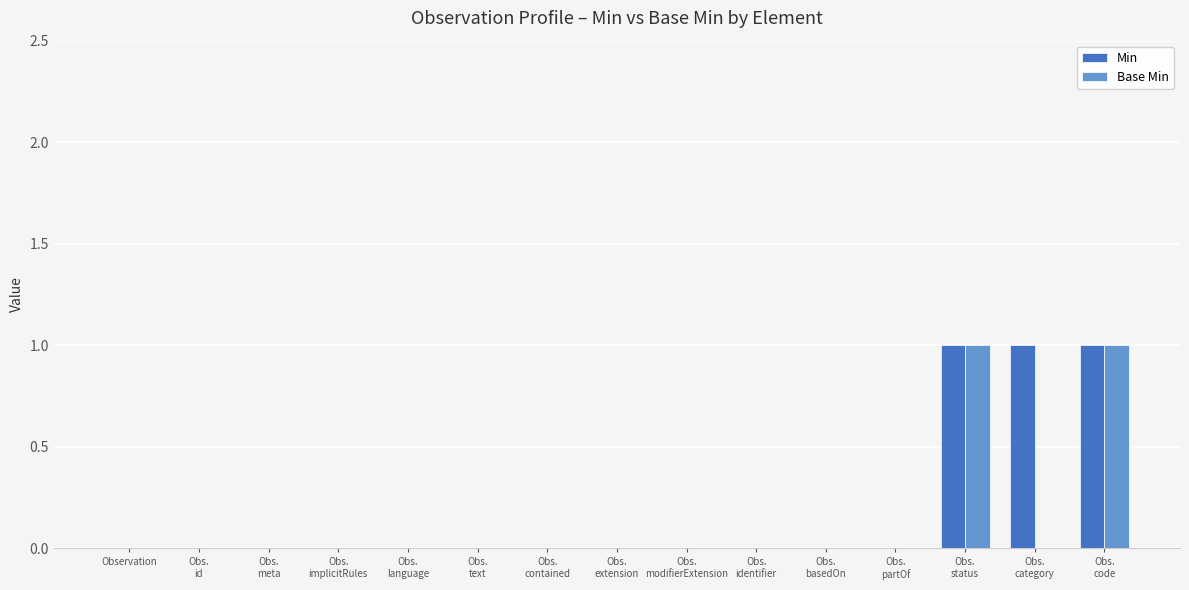

True or false: Min has a value of -1 at Observation.

False